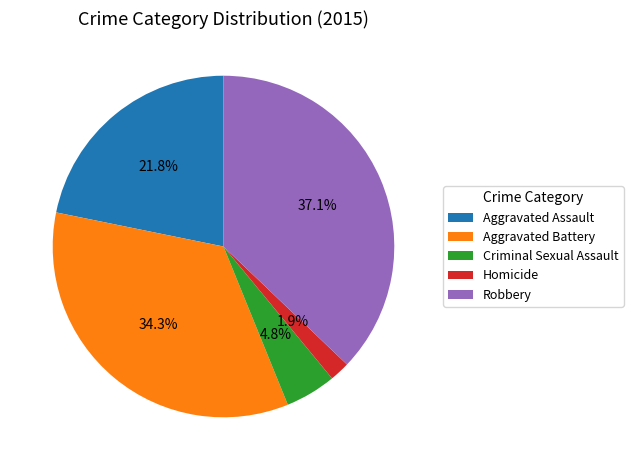

The Aggravated Battery slice represents 34% of the pie. True or false?

True